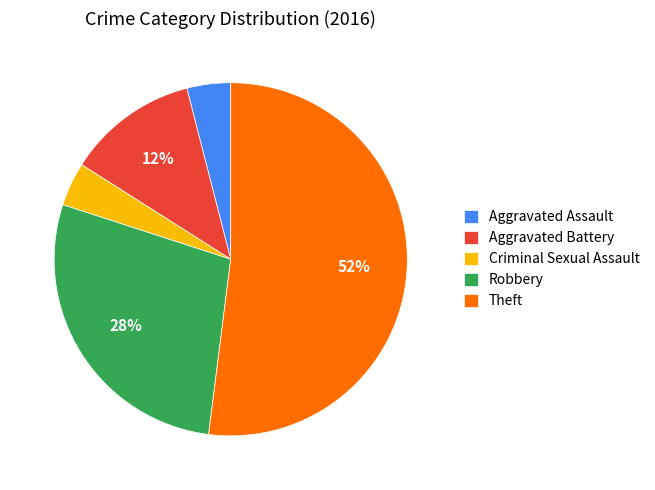

Count the number of slices in the pie.

5